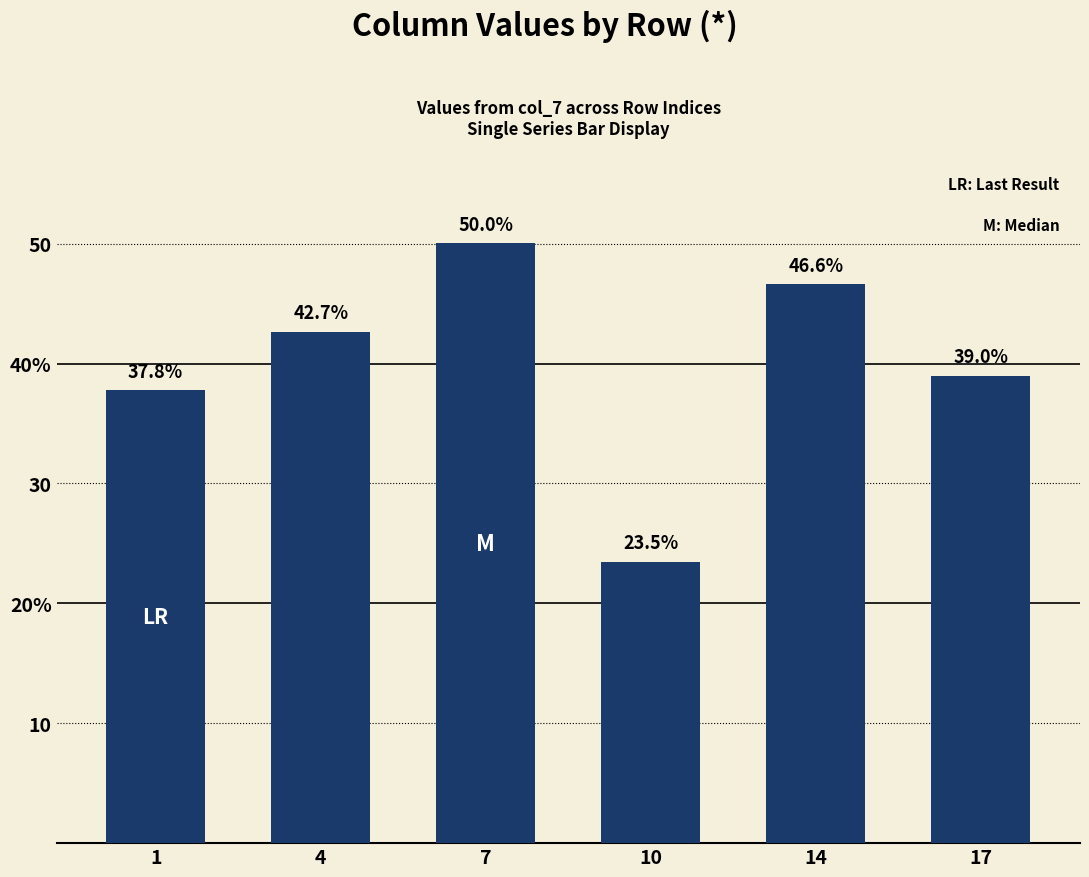

The value at 17 is 39.0. True or false?

True